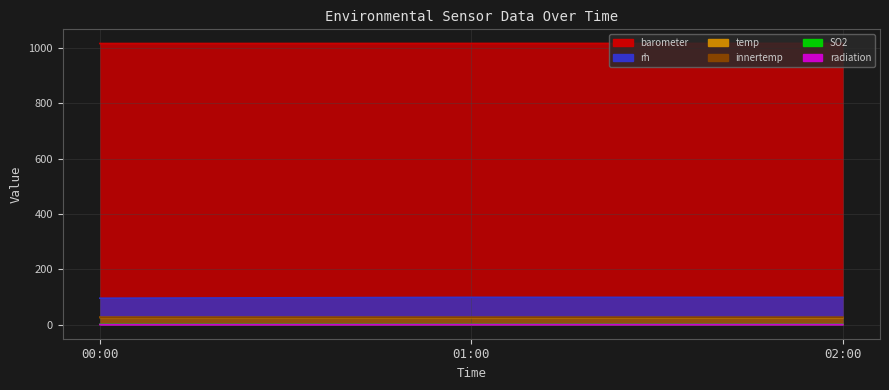

Reading right to left, what are all the values shown in this chart?

radiation: 02:00=0.5	01:00=0.5	00:00=0.3
temp: 02:00=25.3	01:00=25.5	00:00=26.1
barometer: 02:00=1017.4	01:00=1017.2	00:00=1016.9
rh: 02:00=98.7	01:00=98.7	00:00=95.7
innertemp: 02:00=27.0	01:00=27.0	00:00=27.0
SO2: 02:00=1.4	01:00=1.5	00:00=1.6